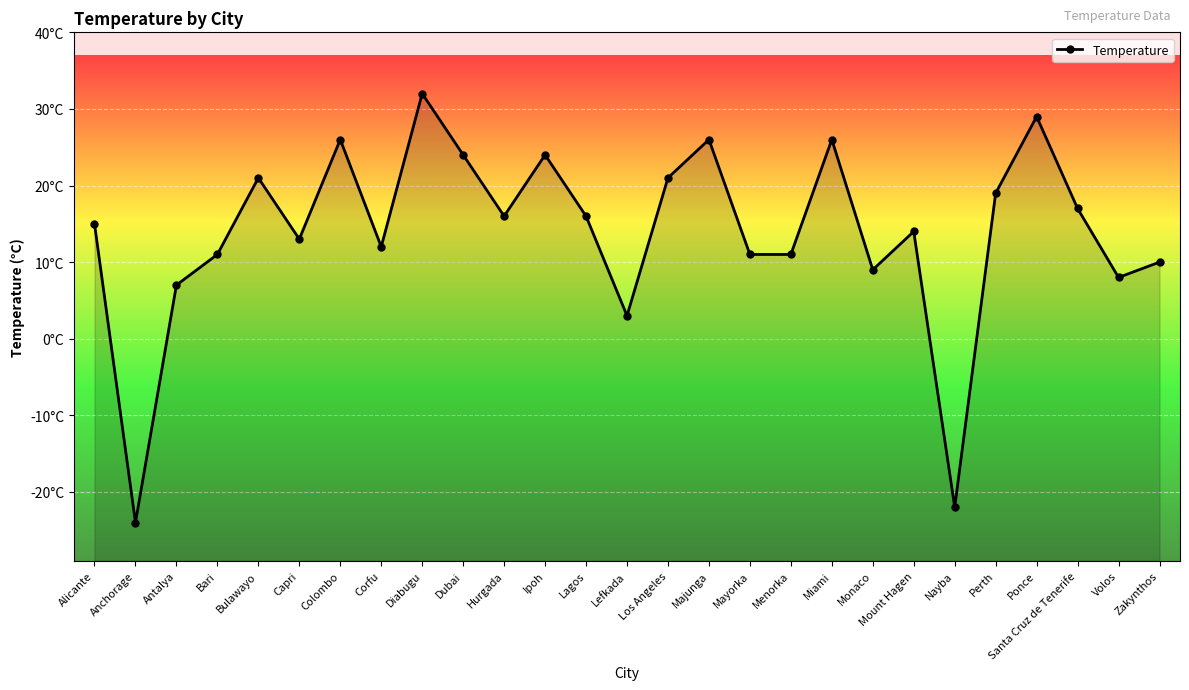

List the labels in order of value, largest first.

Diabugu, Ponce, Colombo, Majunga, Miami, Dubai, Ipoh, Bulawayo, Los Angeles, Perth, Santa Cruz de Tenerife, Hurgada, Lagos, Alicante, Mount Hagen, Capri, Corfu, Bari, Mayorka, Menorka, Zakynthos, Monaco, Volos, Antalya, Lefkada, Nayba, Anchorage